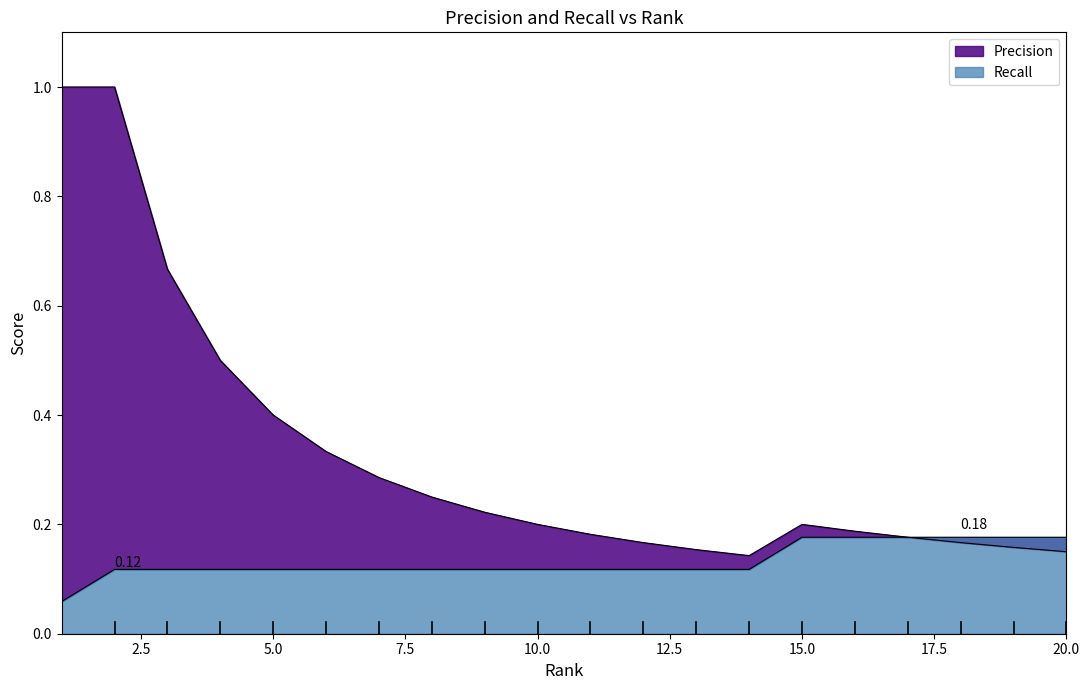

Read the Recall value at 6.

0.1